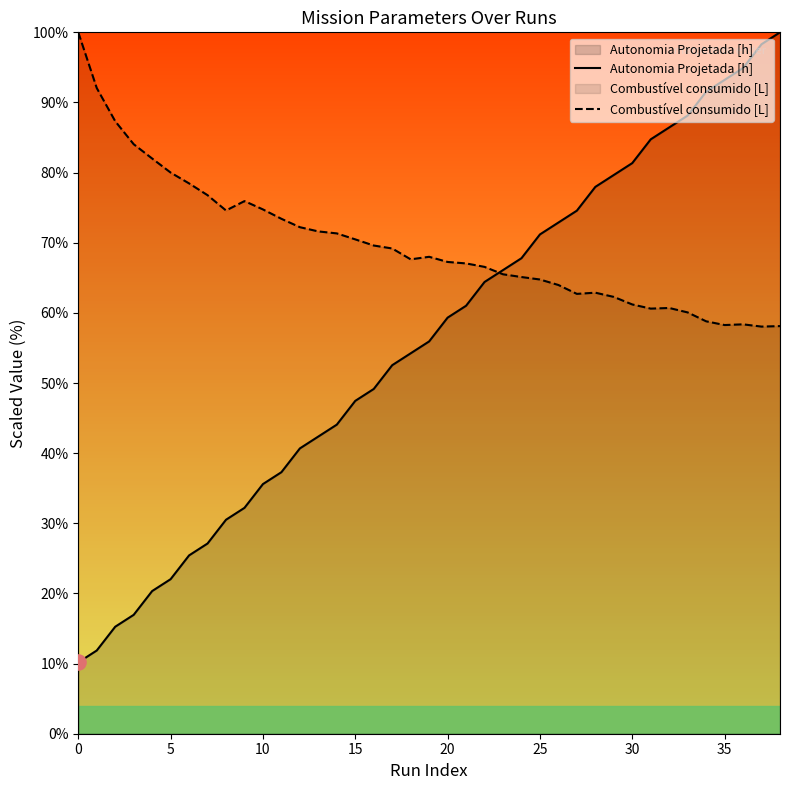

Which series contains the lowest Y value?

Autonomia Projetada [h]